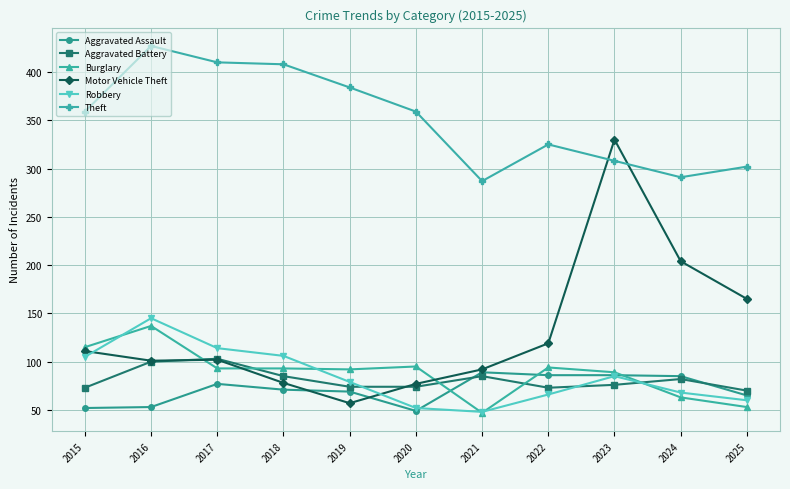

In Aggravated Battery, how many points are higher than both neighbors (excluding endpoints)?

3